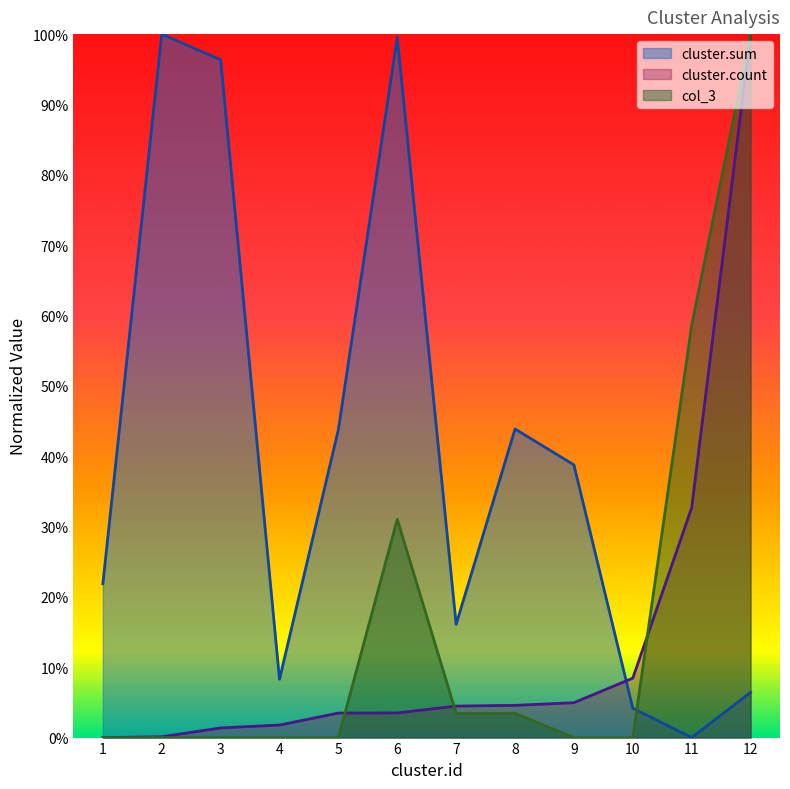

Which category has the lowest value across all series?

11